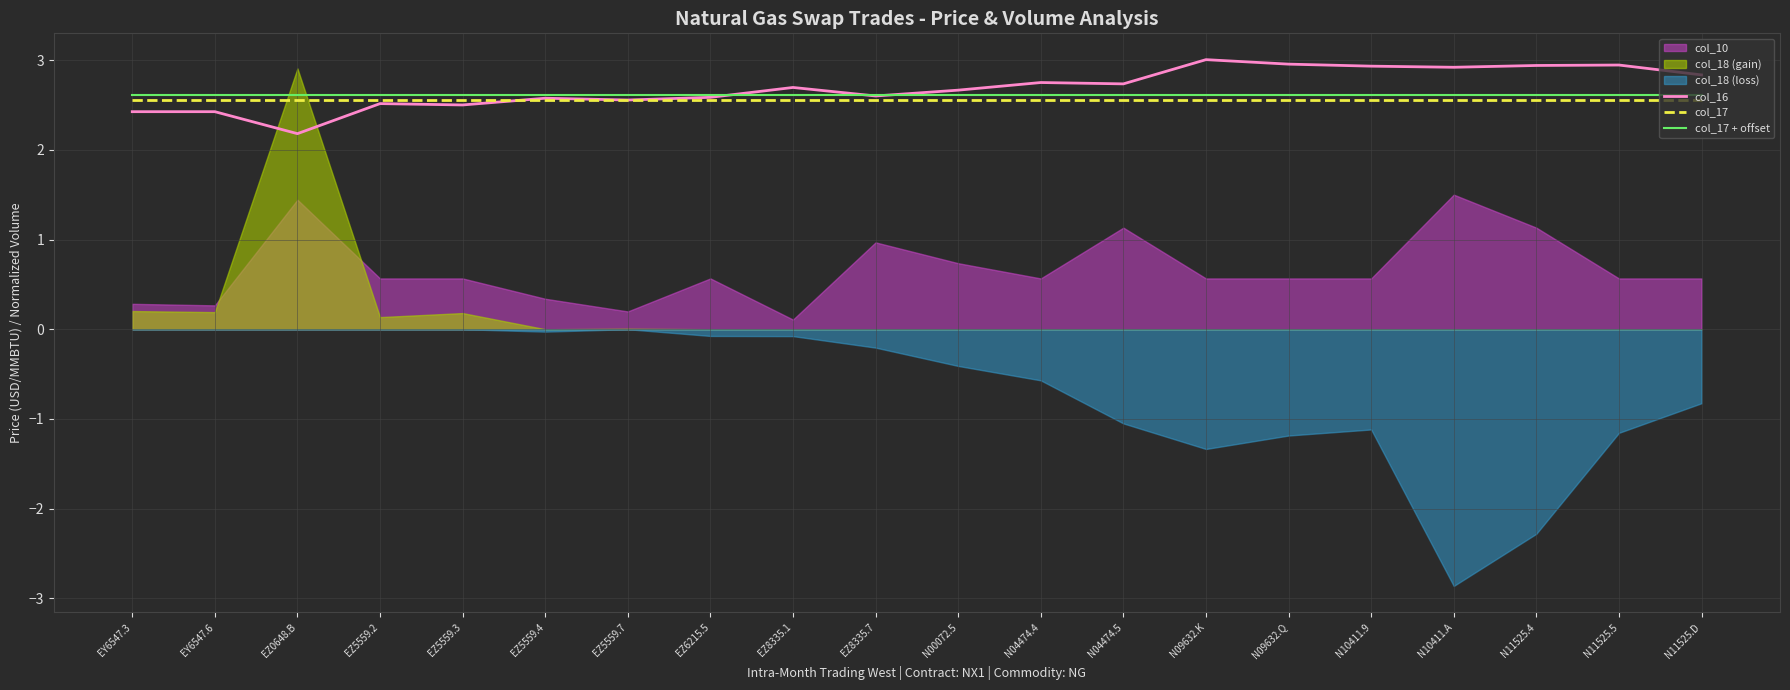

True or false: col_16 has a value of 3.0 at N09632.Q.

True